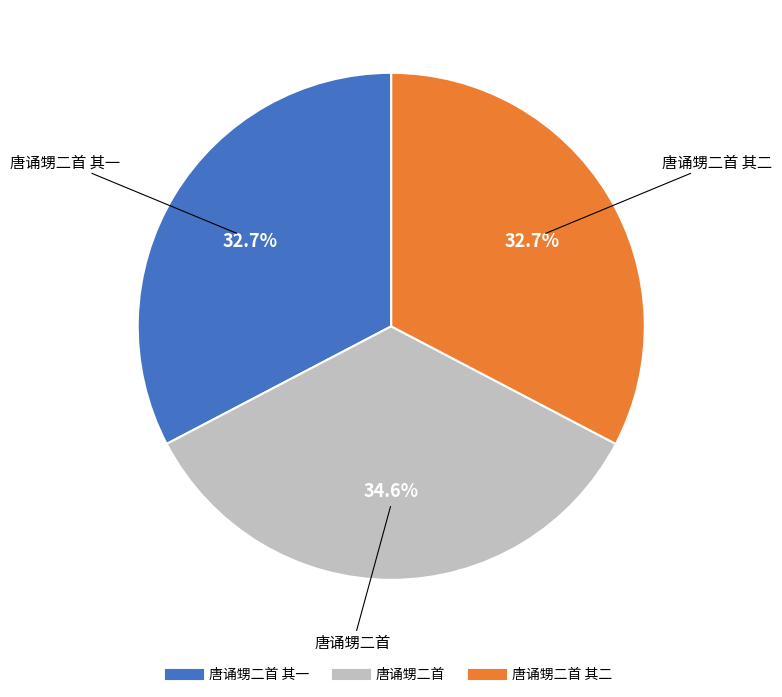

Is there a majority slice in this chart?

No